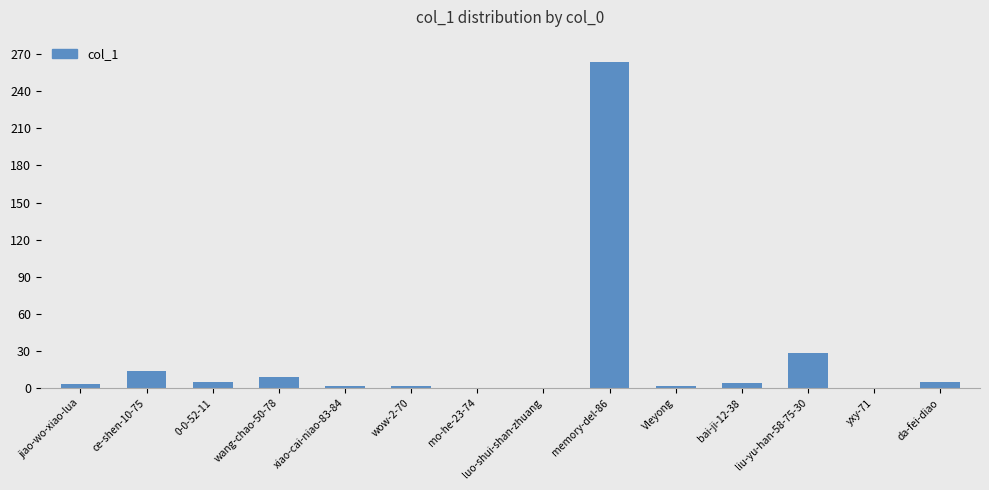

At which category does the chart reach its peak across all series?

memory-del-86